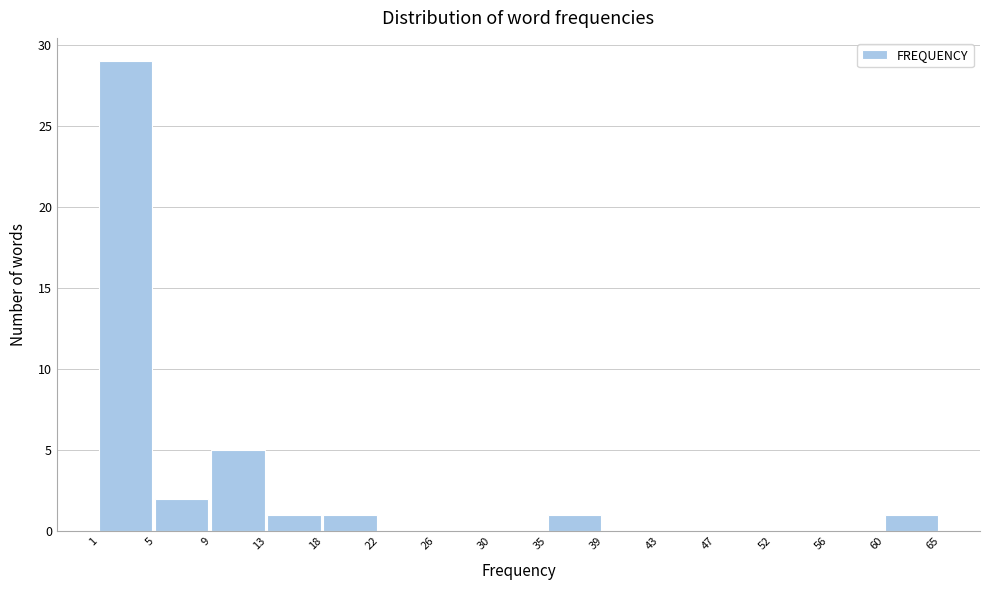

Reading left to right, extract all data points from this chart.

1=29	5=2	9=5	13=1	18=1	22=0	26=0	30=0	35=1	39=0	43=0	47=0	52=0	56=0	60=1